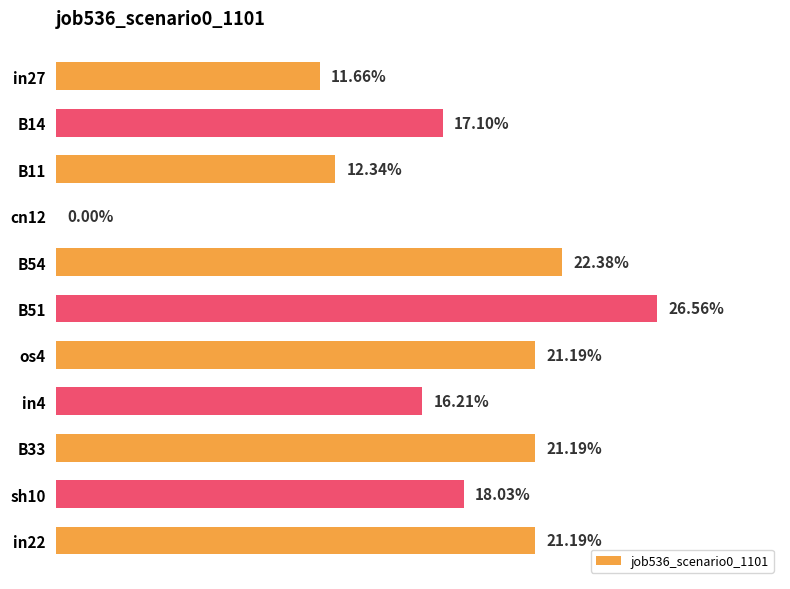

What is the sum of all values?

1.9